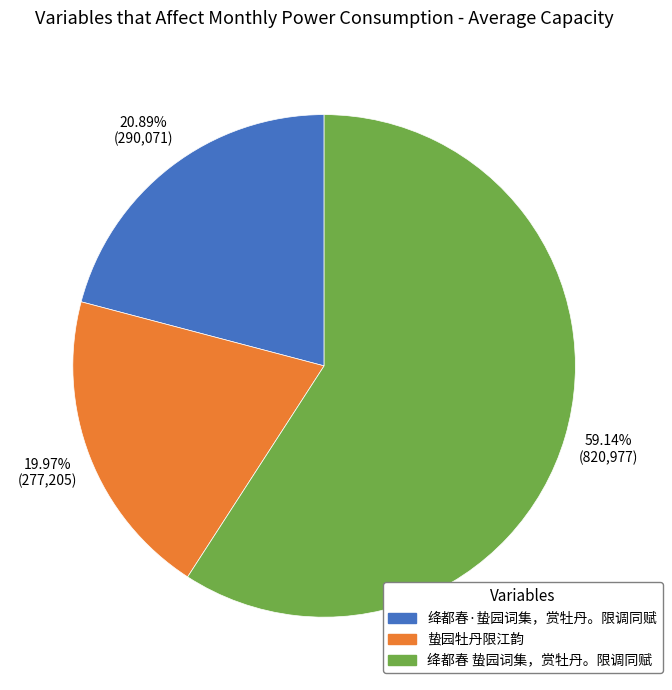

To the nearest percent, what is the difference between the 绛都春·蛰园词集，赏牡丹。限调同赋 and 绛都春 蛰园词集，赏牡丹。限调同赋 slice percentages?

38%